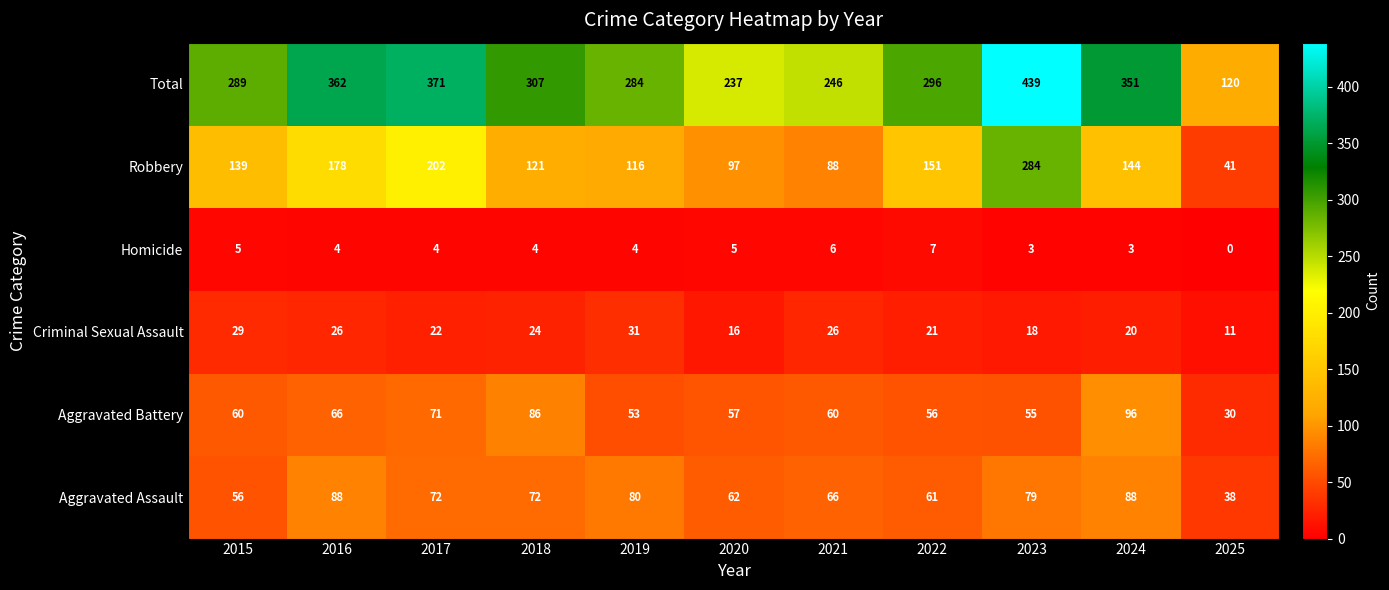

What is the total value across all series at 2017?

742